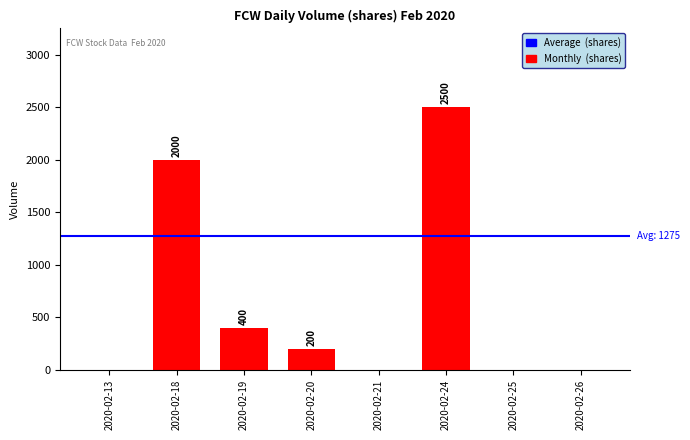

Approximately how many times larger is the value at 2020-02-20 compared to 2020-02-19?

0.5